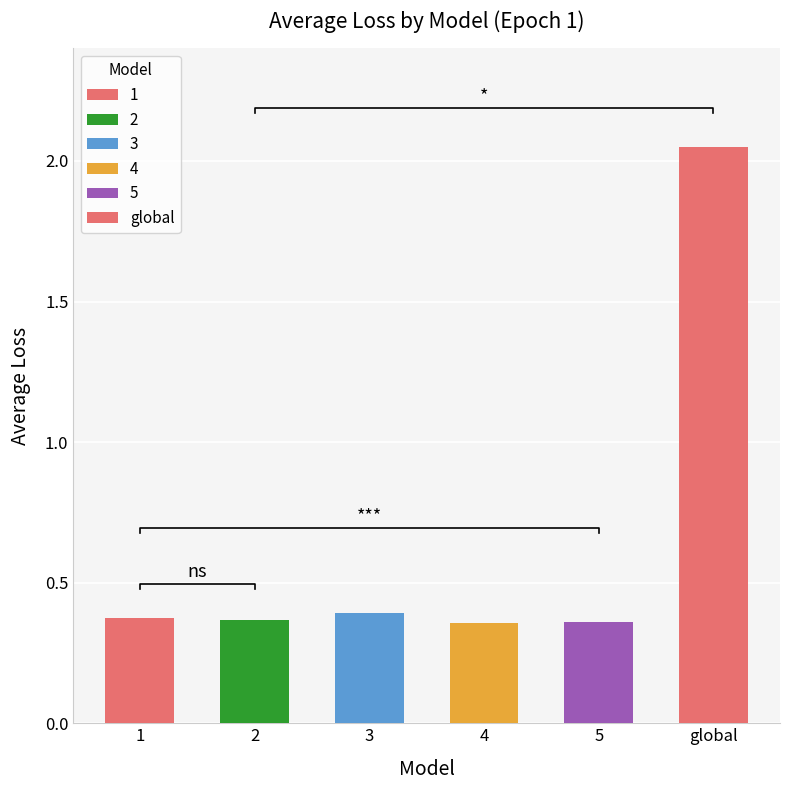

Is it true that the value at 4 is 0.1?

False